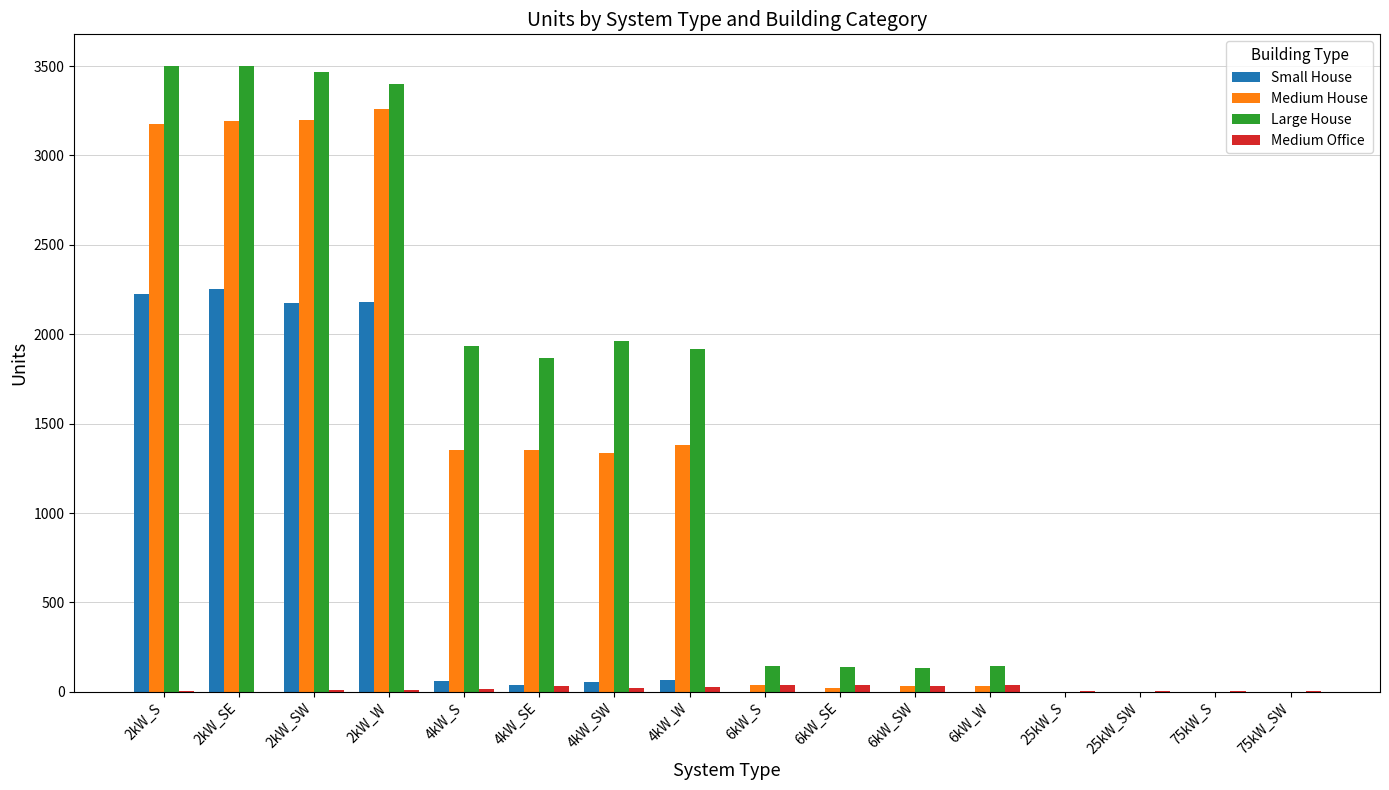

What is the maximum value for Medium House?

3261